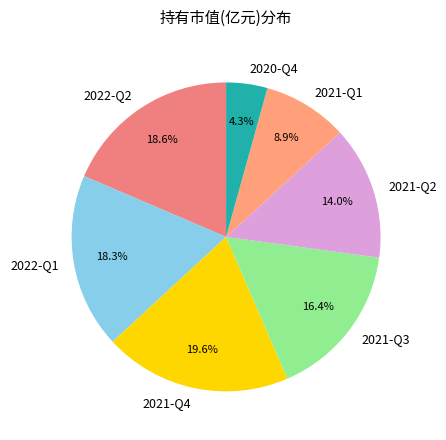

Approximately how many times larger is the value at 2021-Q2 compared to 2021-Q3?

0.9